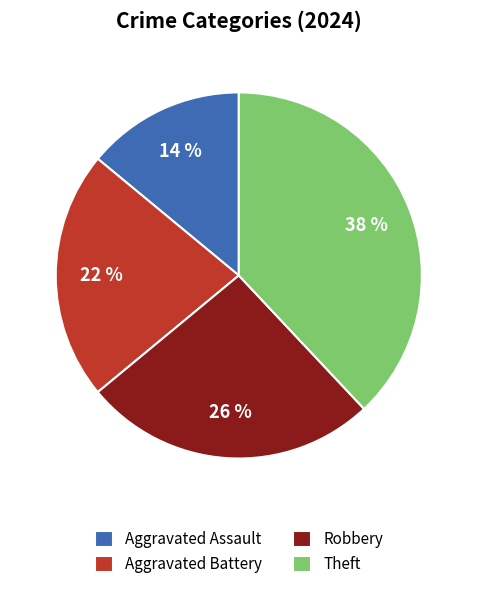

How many slices are in this pie chart?

4